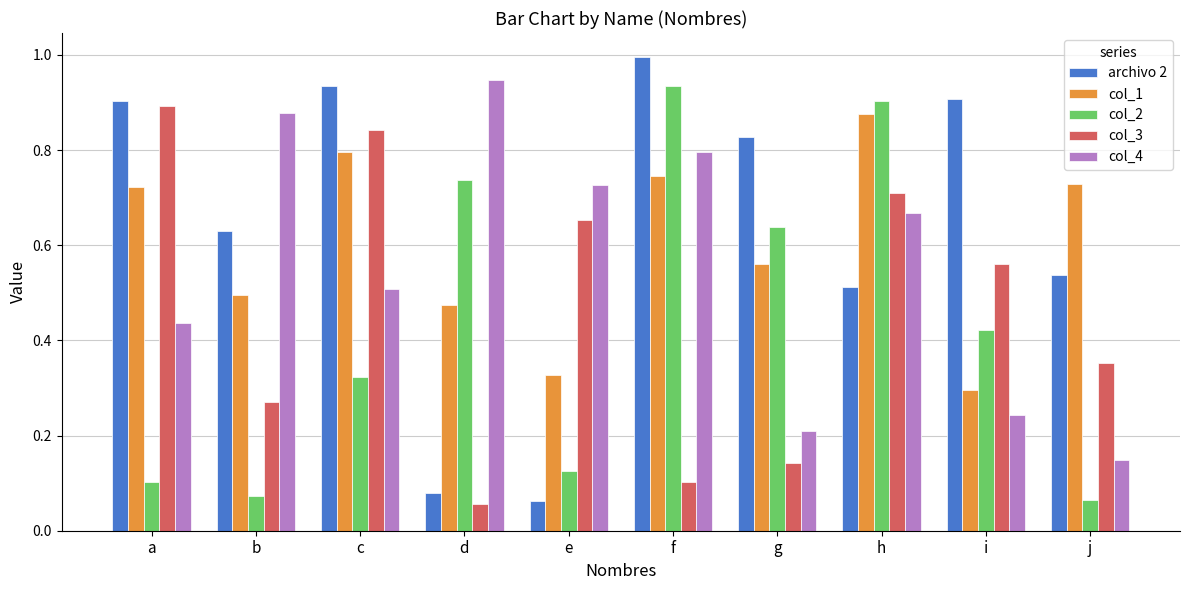

Which series has the widest spread of values?

archivo 2